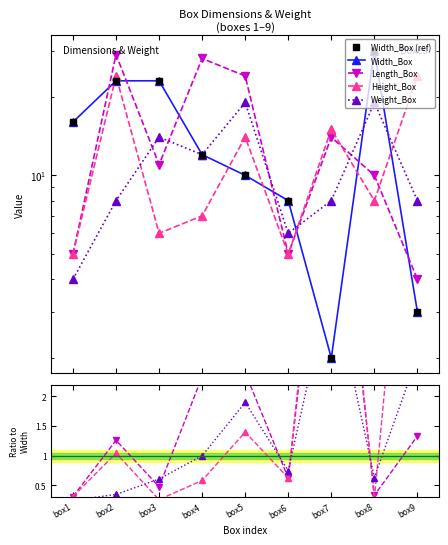

True or false: Weight_Box and Width_Box intersect in this chart.

True